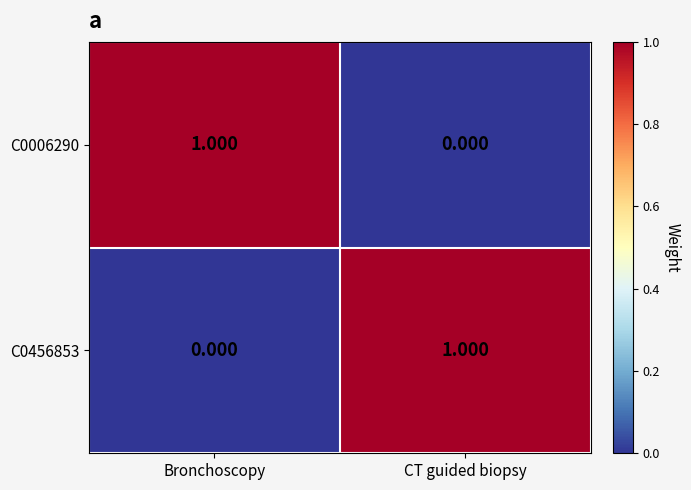

Rank the categories by C0006290 value from highest to lowest.

Bronchoscopy, CT guided biopsy